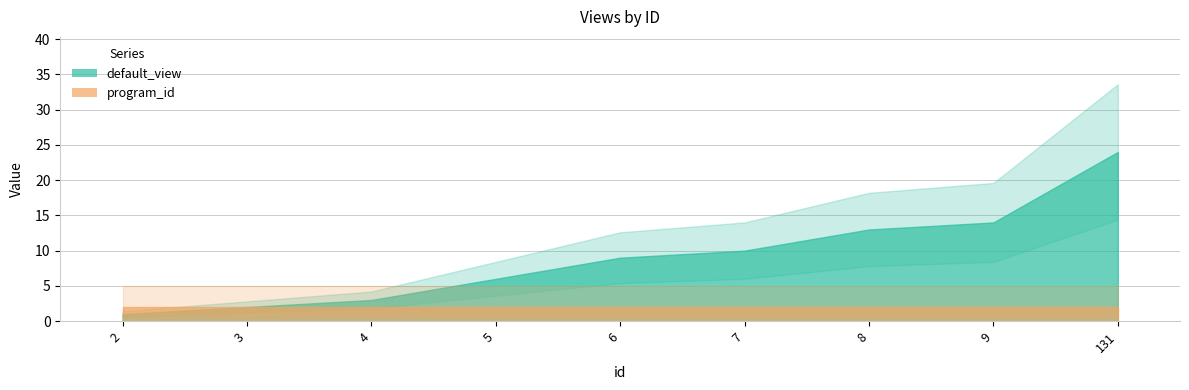

How many distinct data groups are displayed?

2